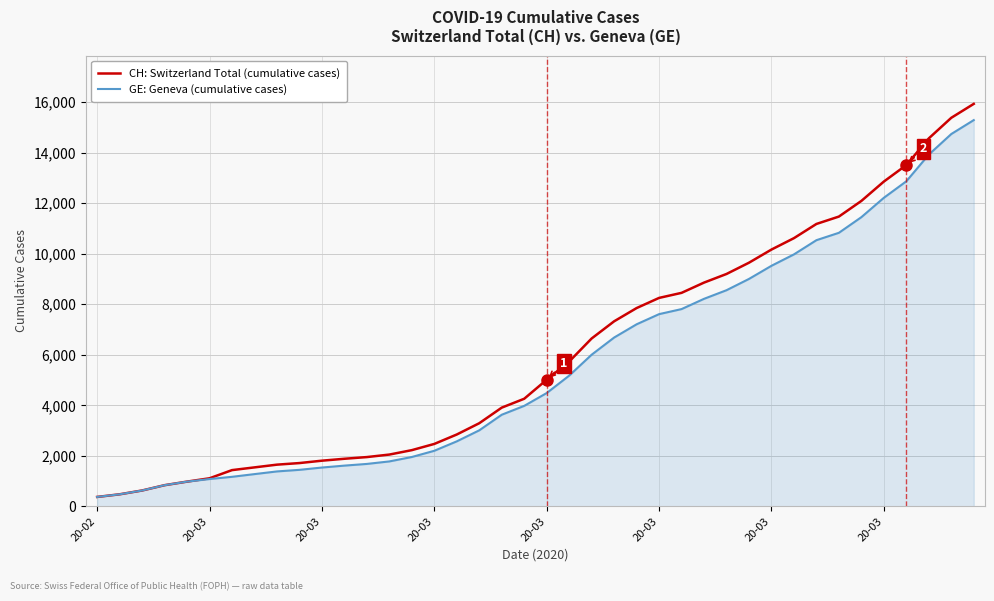

What is the maximum value for CH: Switzerland Total (cumulative cases)?

15926